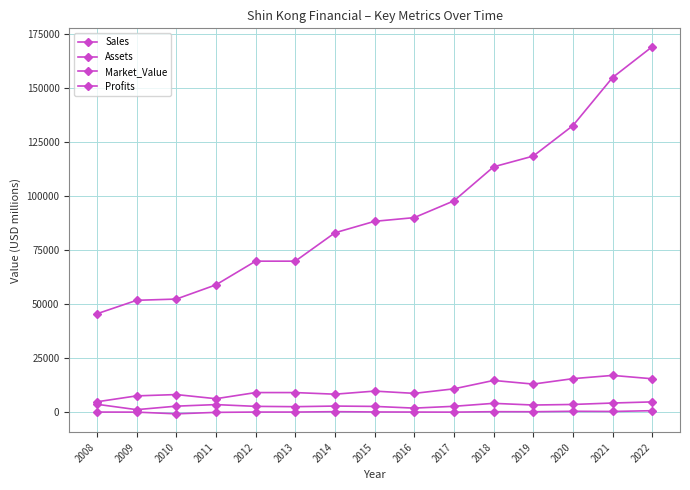

How many values in the Profits series are below 182?

7